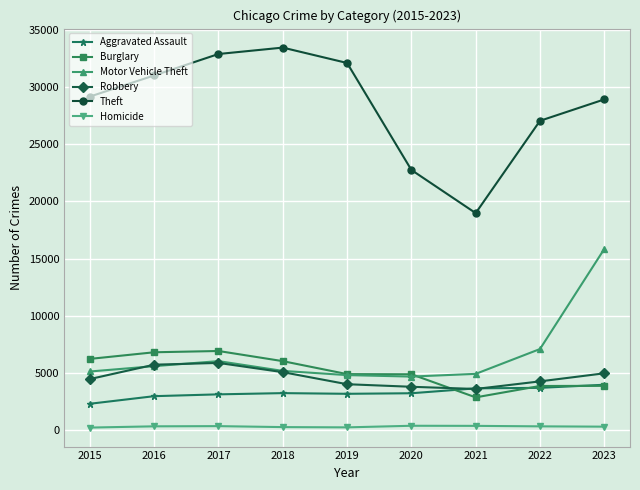

Which series has the widest spread of values?

Theft